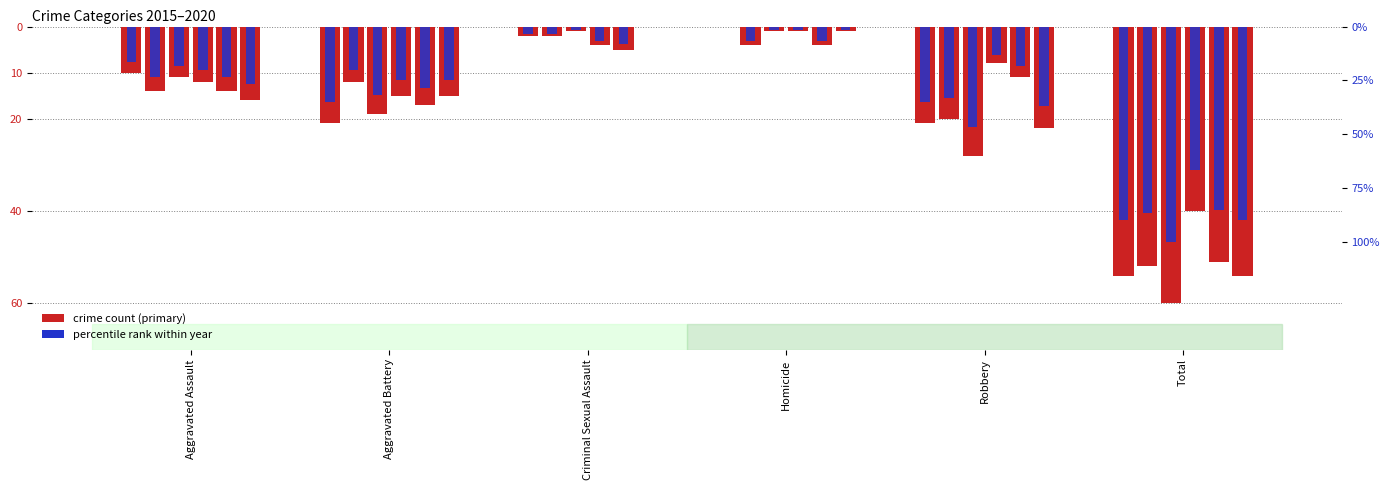

The value at Robbery is -0.4. True or false?

True